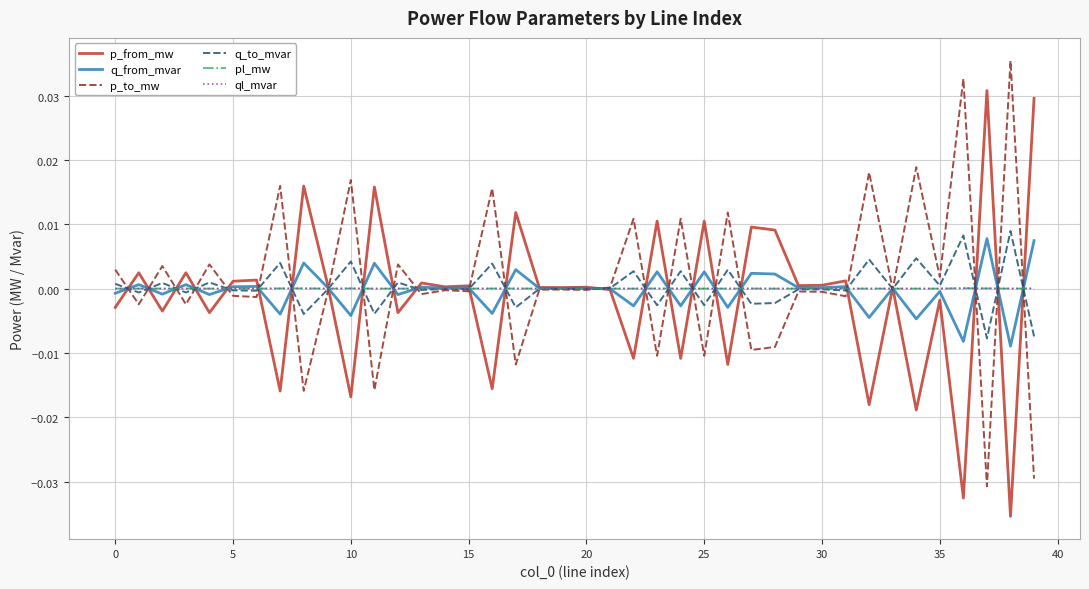

Rank the series by their maximum value, from lowest to highest.

ql_mvar, pl_mw, q_from_mvar, q_to_mvar, p_from_mw, p_to_mw